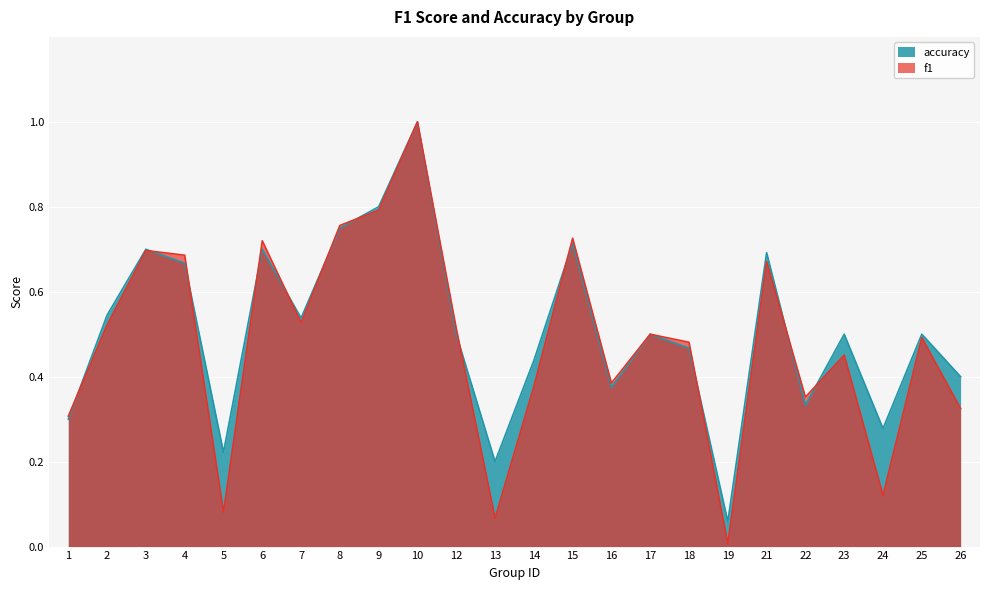

Count the number of data series in this chart.

2